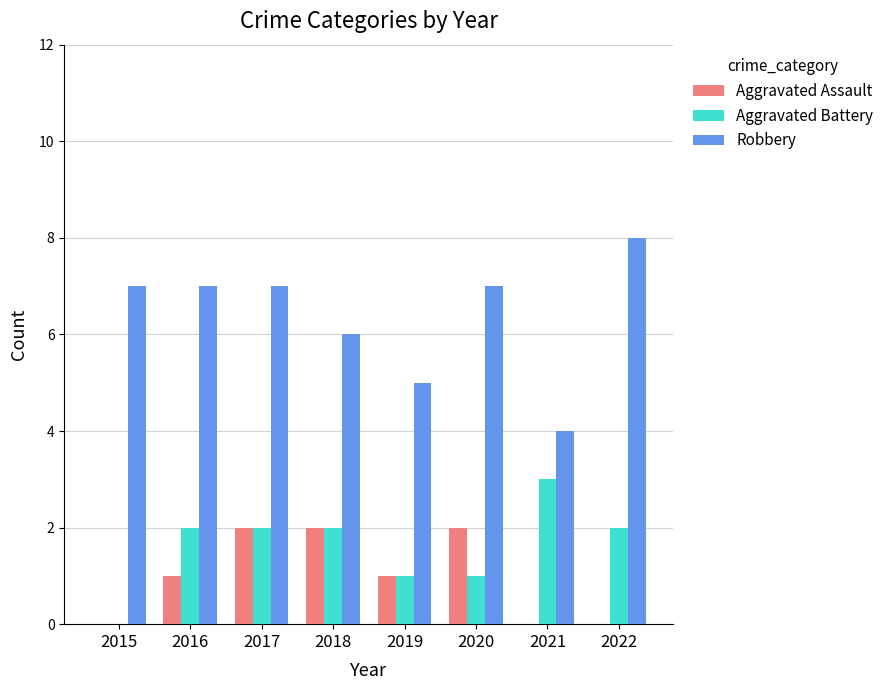

Is it true that Aggravated Battery equals 1 at 2017?

False